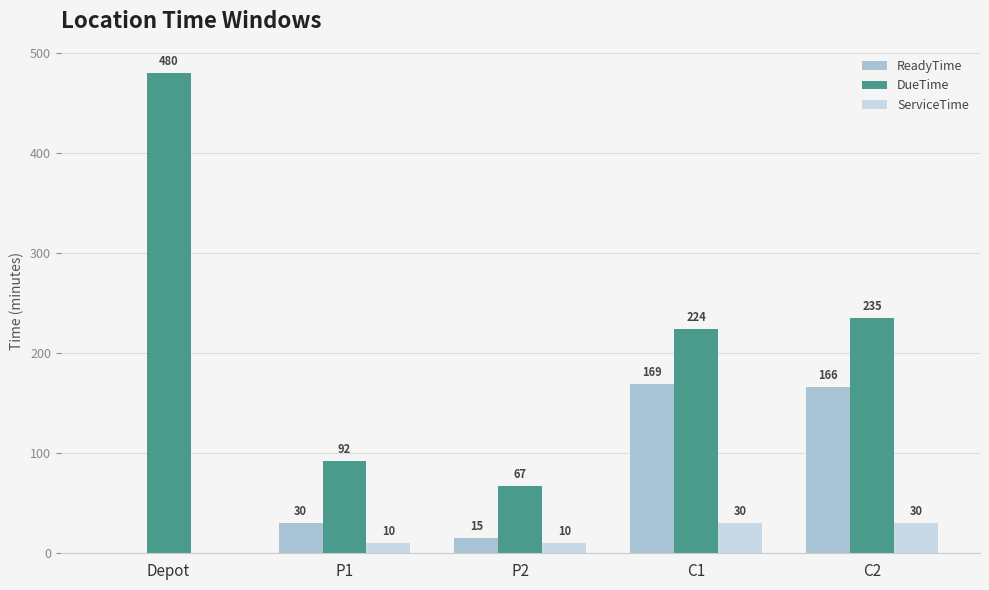

Count the number of categories in the chart.

5